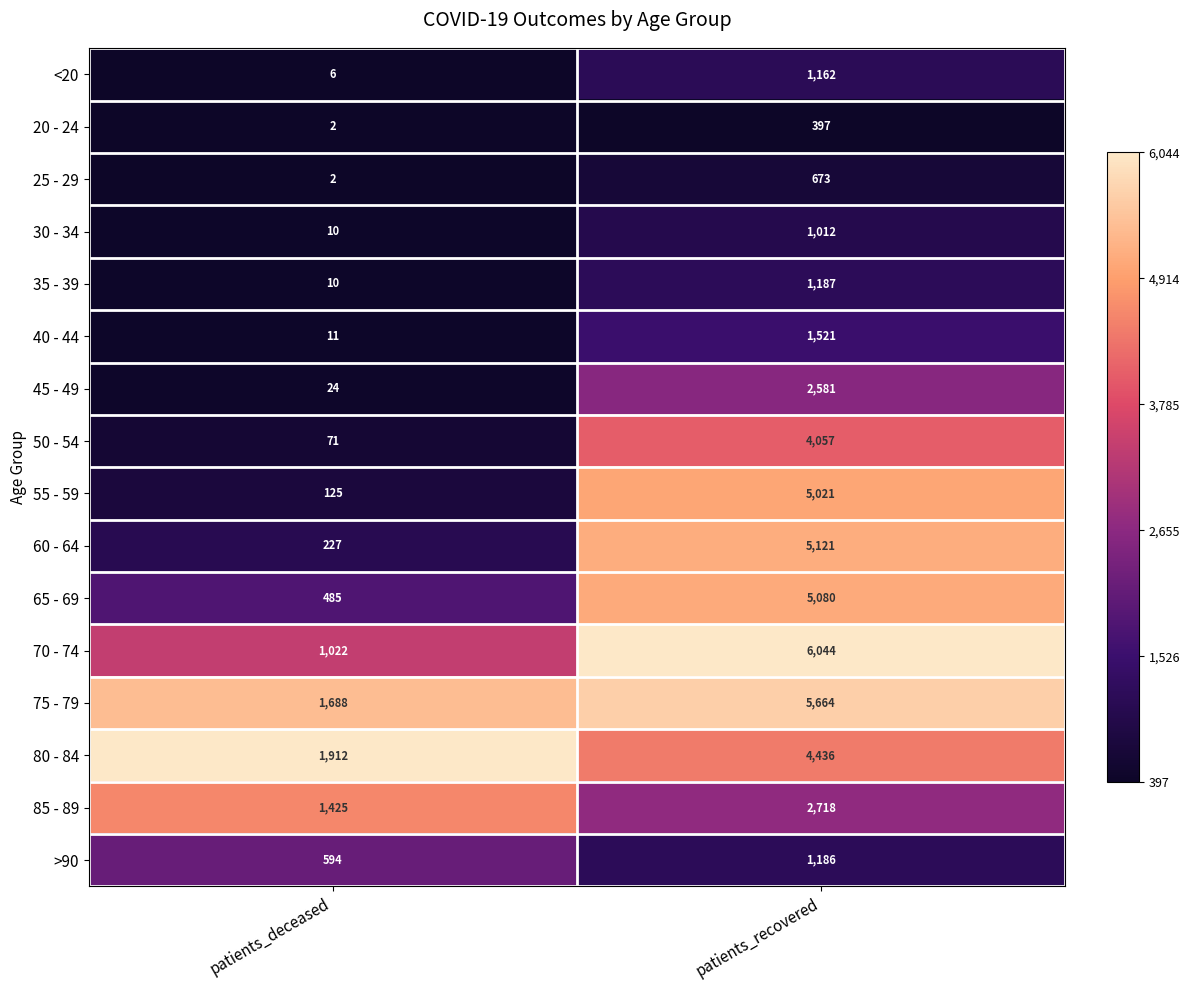

What is the maximum value shown in the chart?

6044